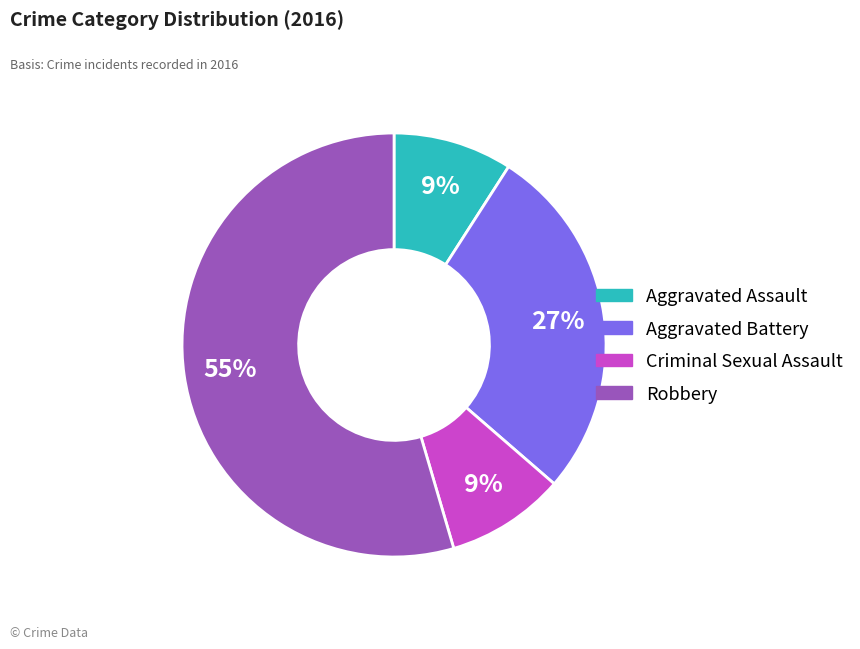

To the nearest percent, what percentage of the pie is Aggravated Battery?

27%